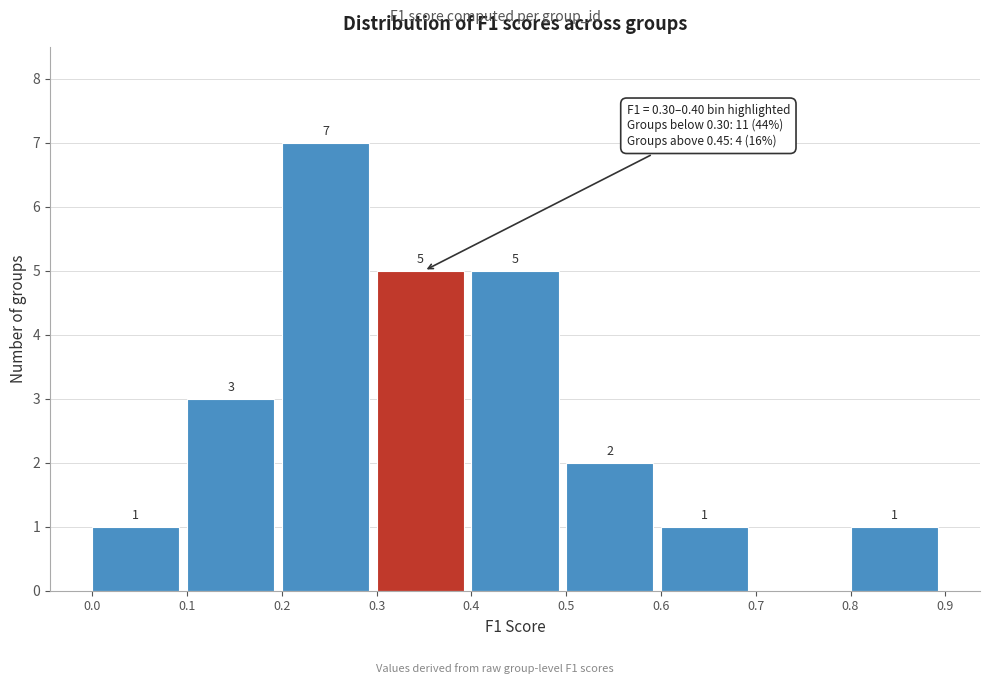

Over which range of the x-axis is the bar tallest?

0.2 to 0.3